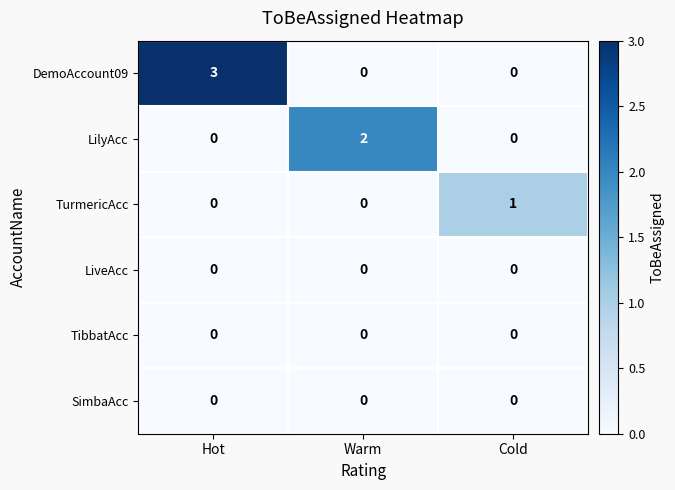

At which category does the chart reach its peak across all series?

Hot